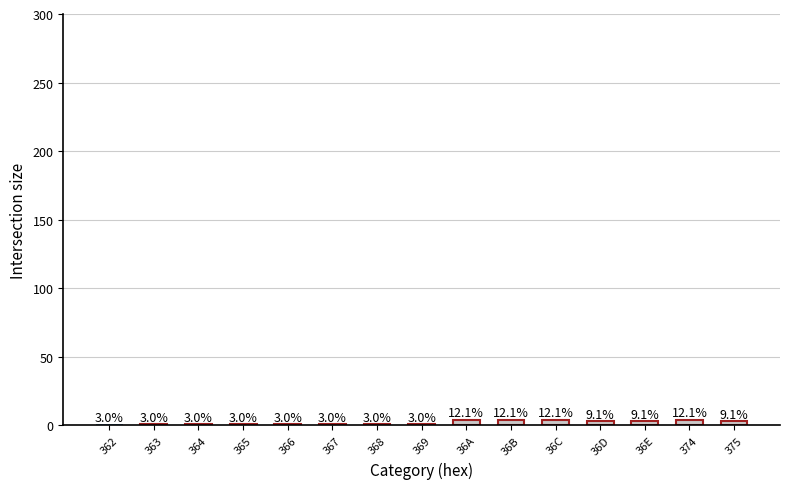

How many bars are there in total?

15